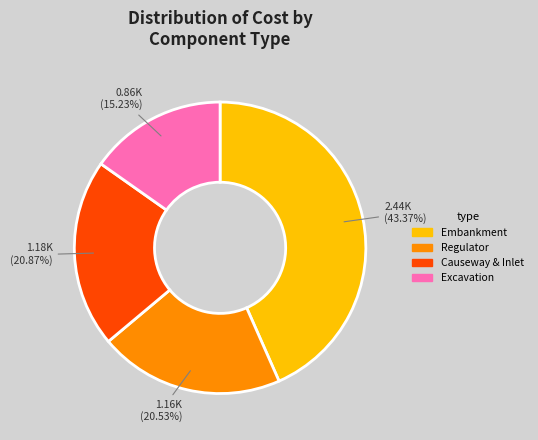

Is there any slice that represents more than half of the pie?

No